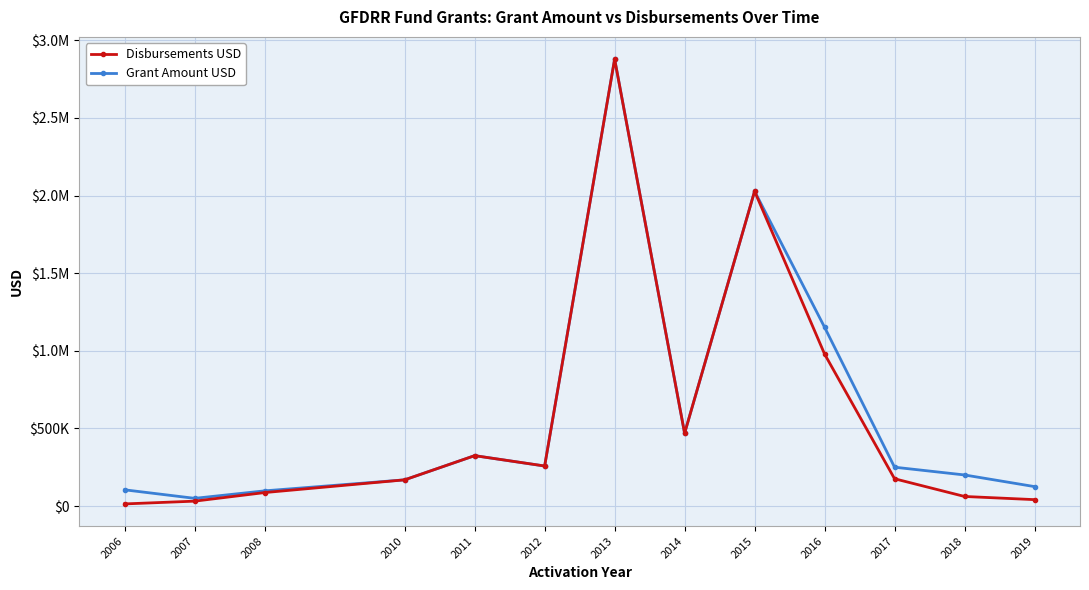

What are all the series names shown in the legend?

Disbursements USD, Grant Amount USD